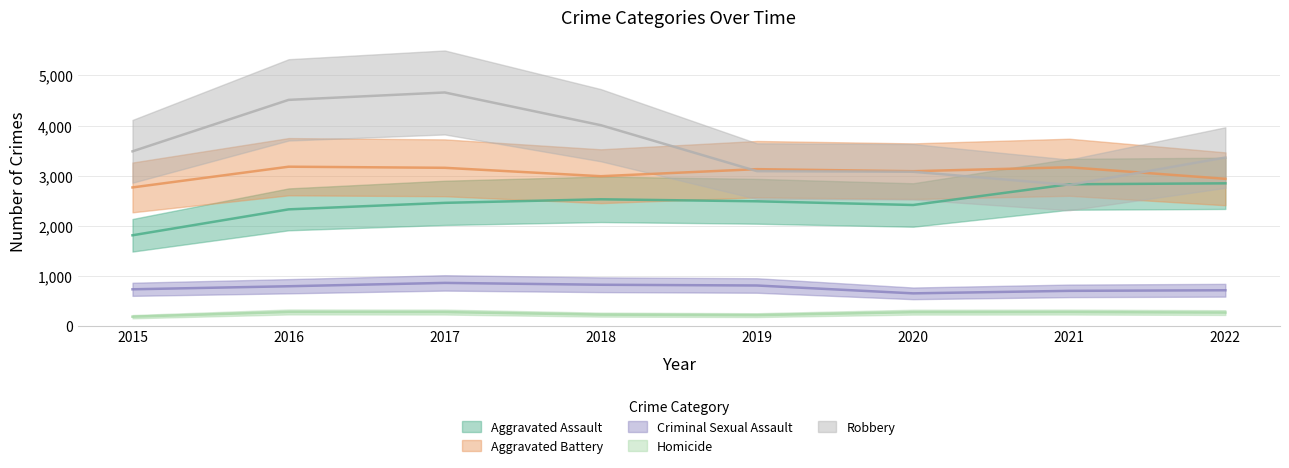

What is the total value across all series at 2018?

10560